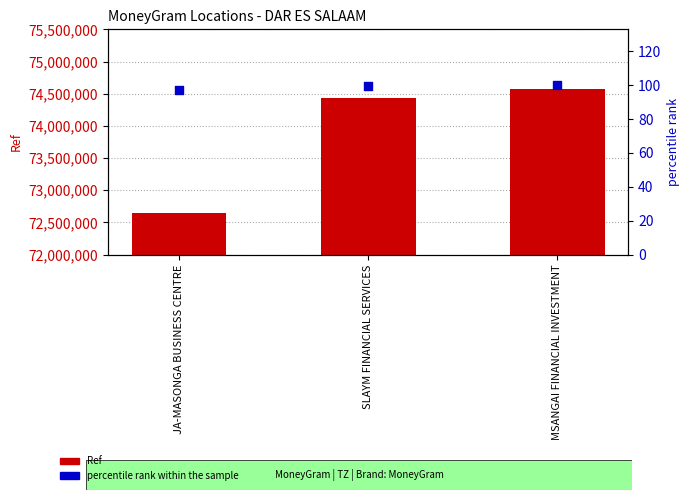

At how many categories does at least one series exceed 71819659?

3